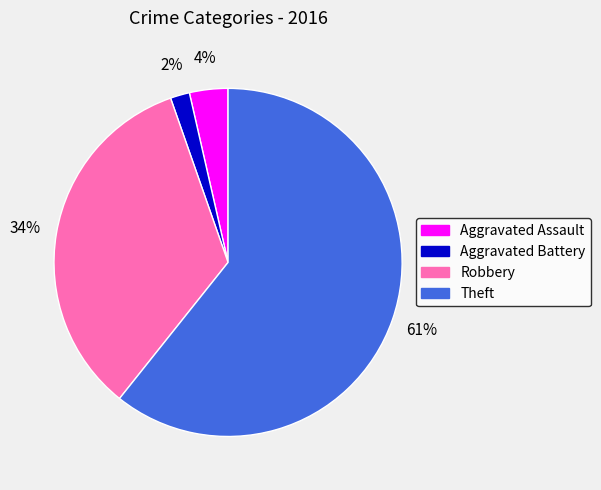

What is the ratio of the value at Aggravated Battery to the value at Aggravated Assault?

0.5